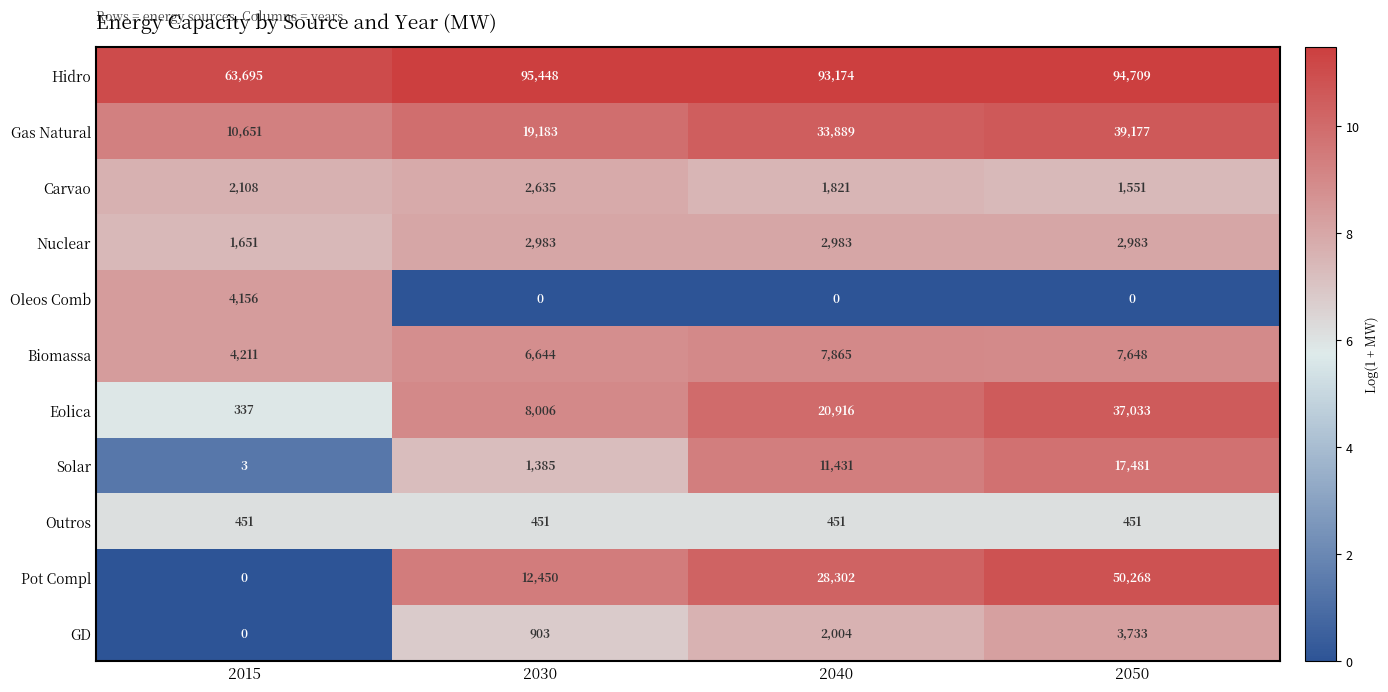

At which label is Hidro closest to 79571?

2040